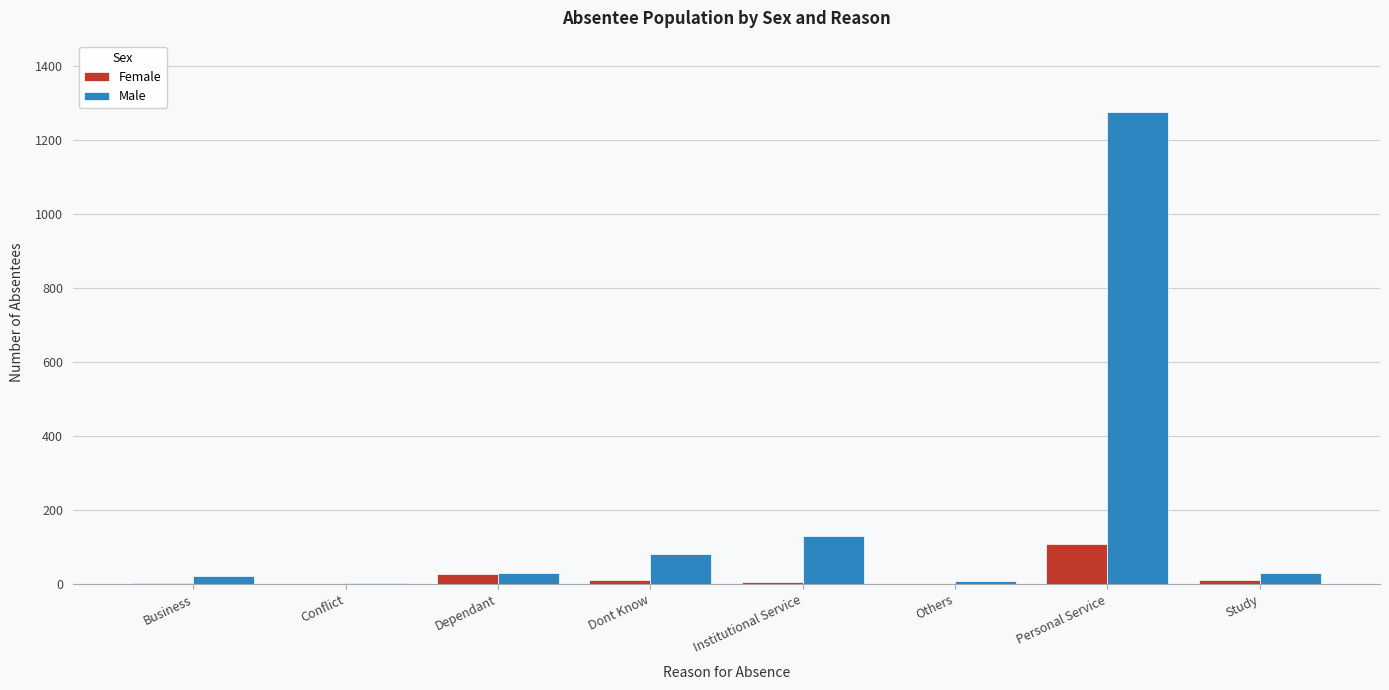

What is the sum of all Female values?

168